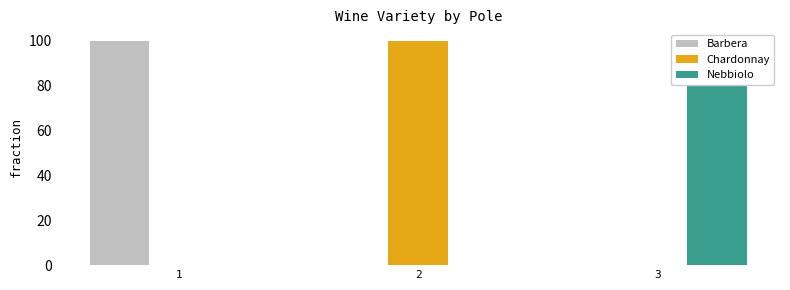

What is the highest value of the Nebbiolo series?

100